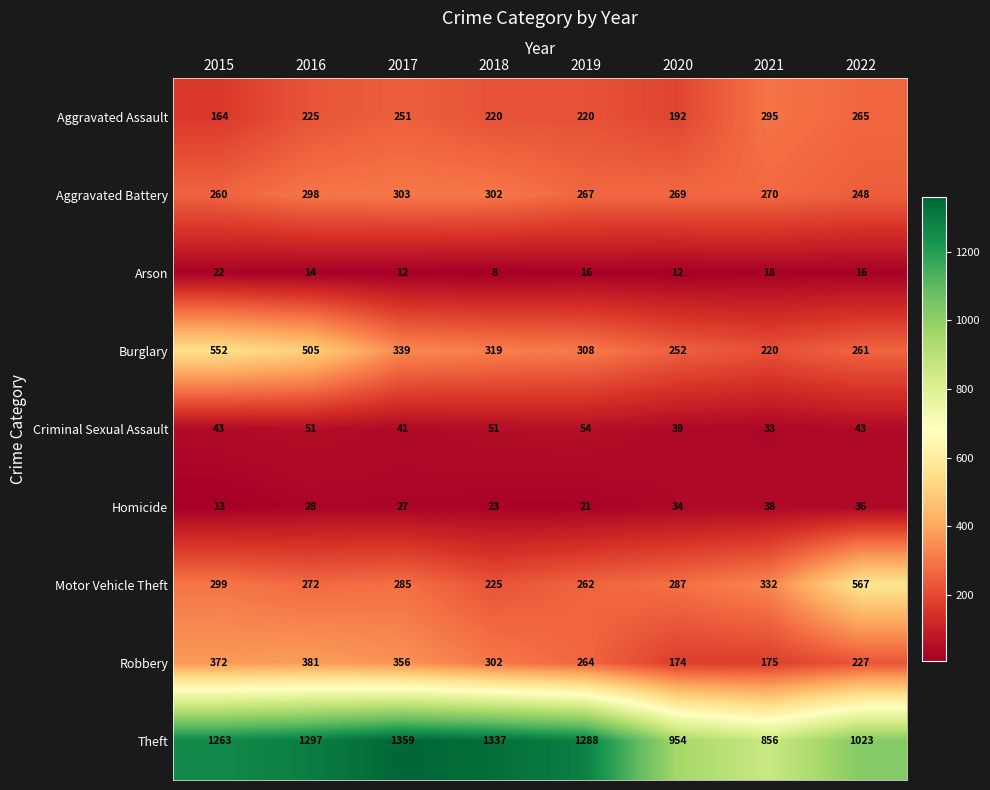

What is the maximum value for Aggravated Battery?

303